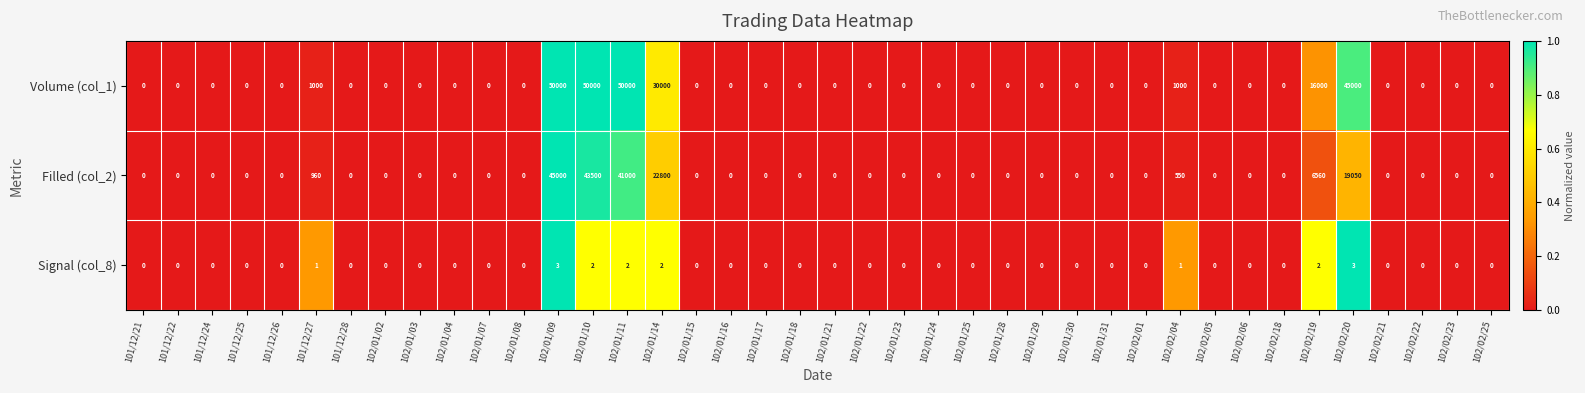

List the series in order of their peak value, highest first.

Volume (col_1), Filled (col_2), Signal (col_8)